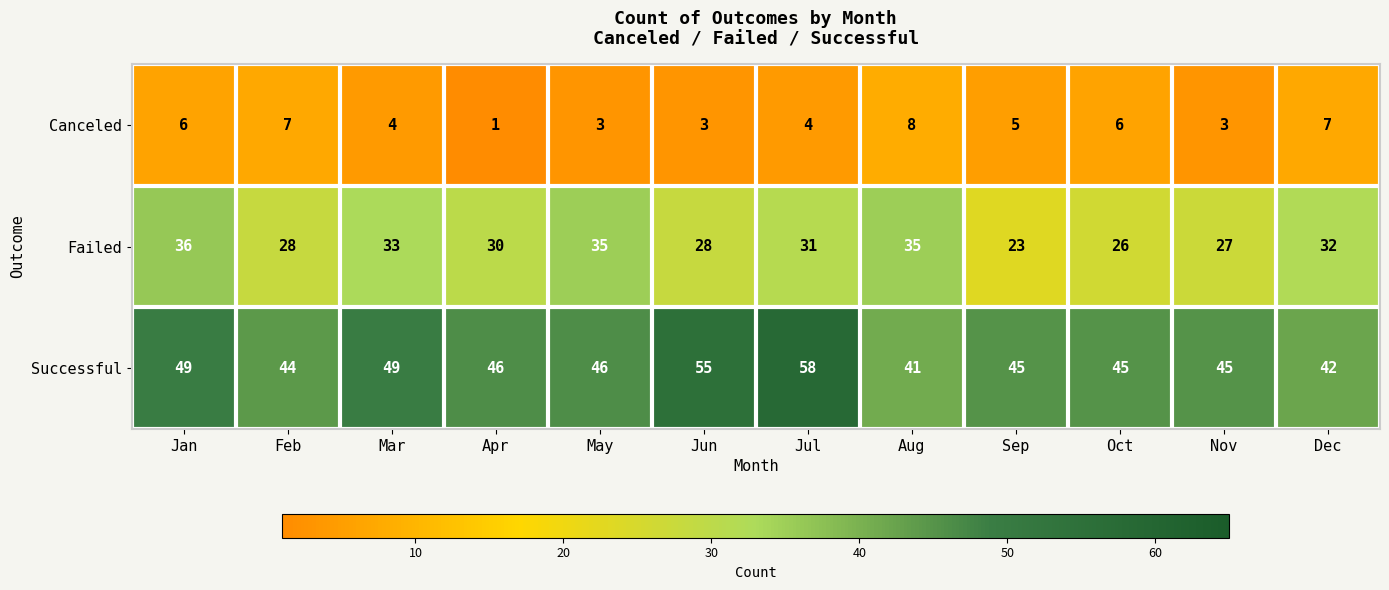

At which label does Canceled first exceed 5?

Jan